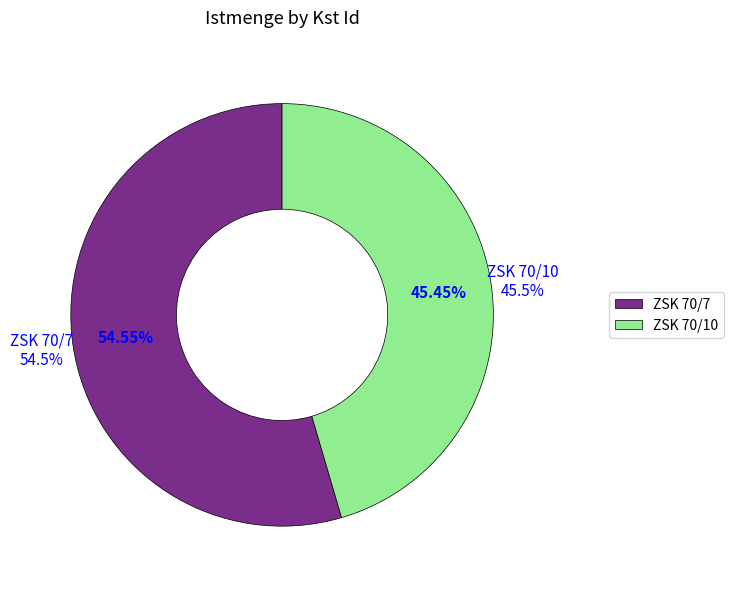

How many segments does this pie chart have?

2